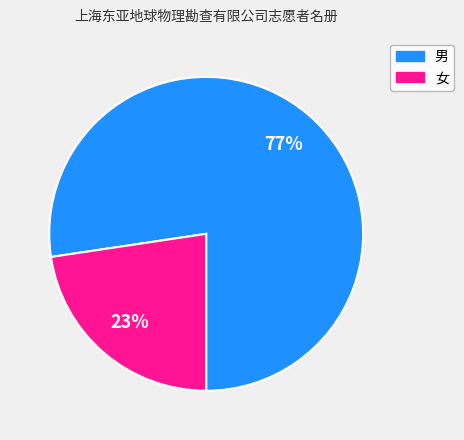

What percentage is the 女 slice, to the nearest percent?

23%